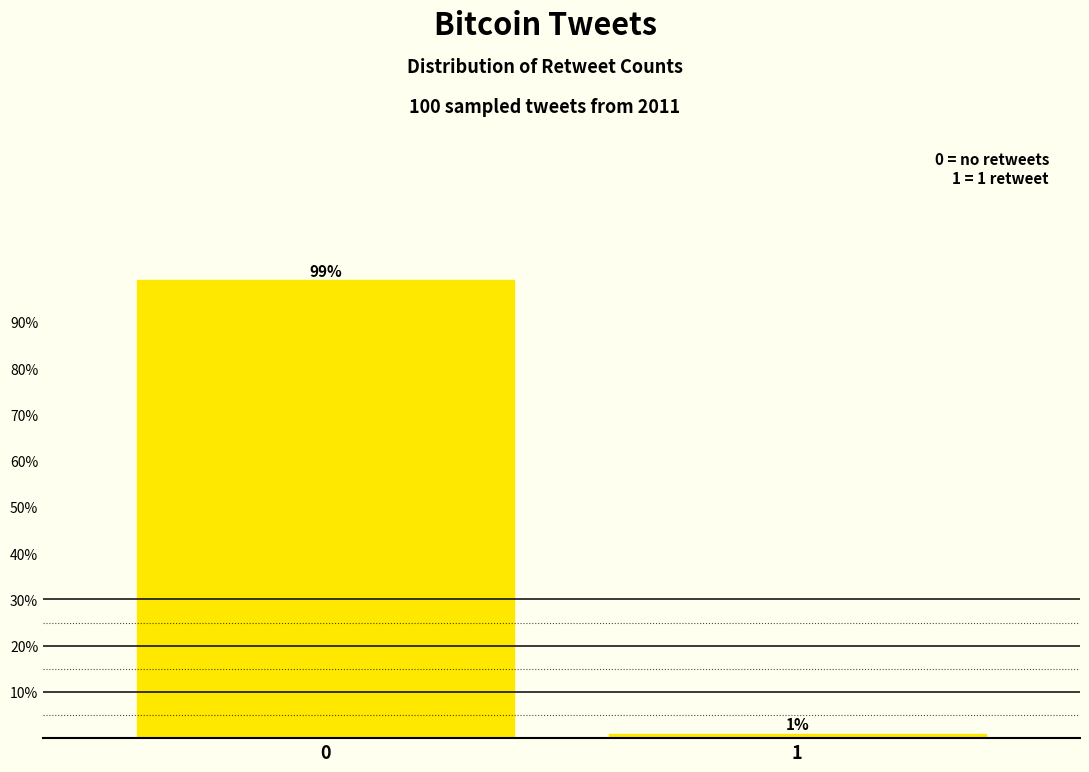

Reading left to right, transcribe all the data shown in this chart.

99	1